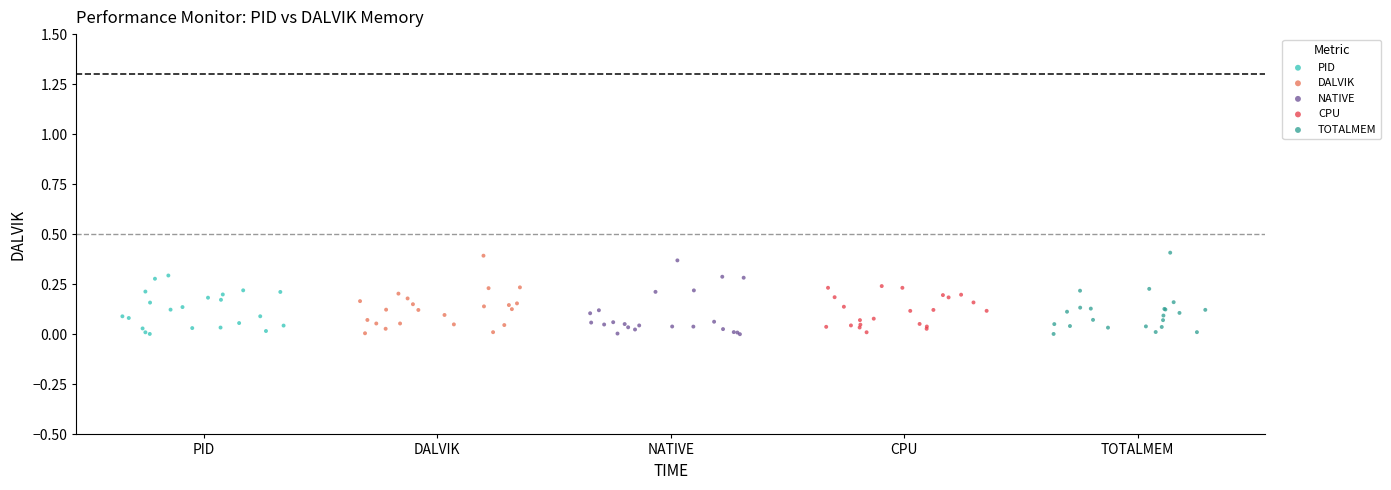

What are all the series names shown in the legend?

PID, DALVIK, NATIVE, CPU, TOTALMEM